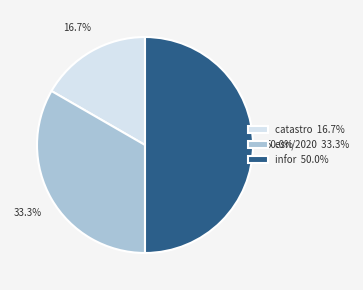

Combined, what portion of the pie is infor and catastro?

66.7%